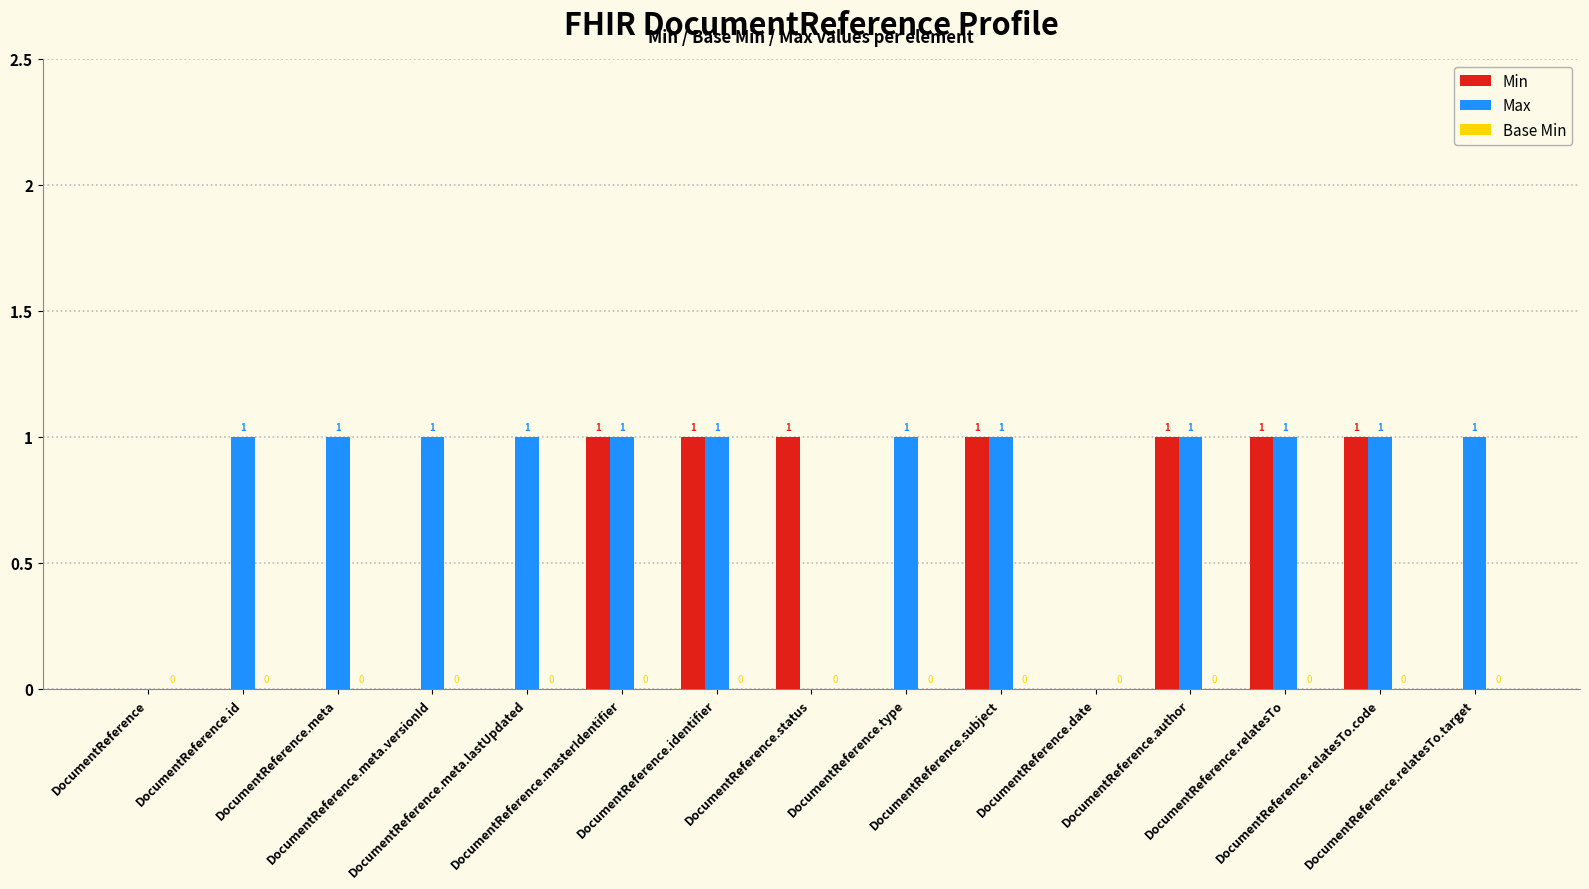

Count the number of data series in this chart.

2